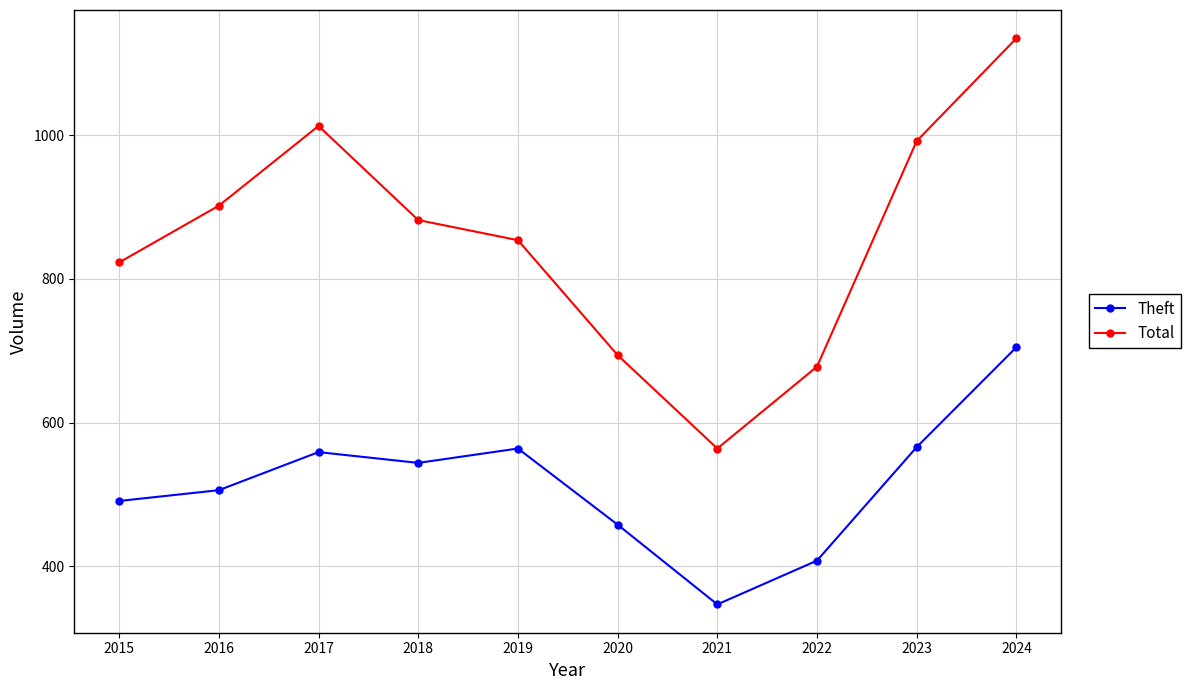

What is the average value of the Total series?

854